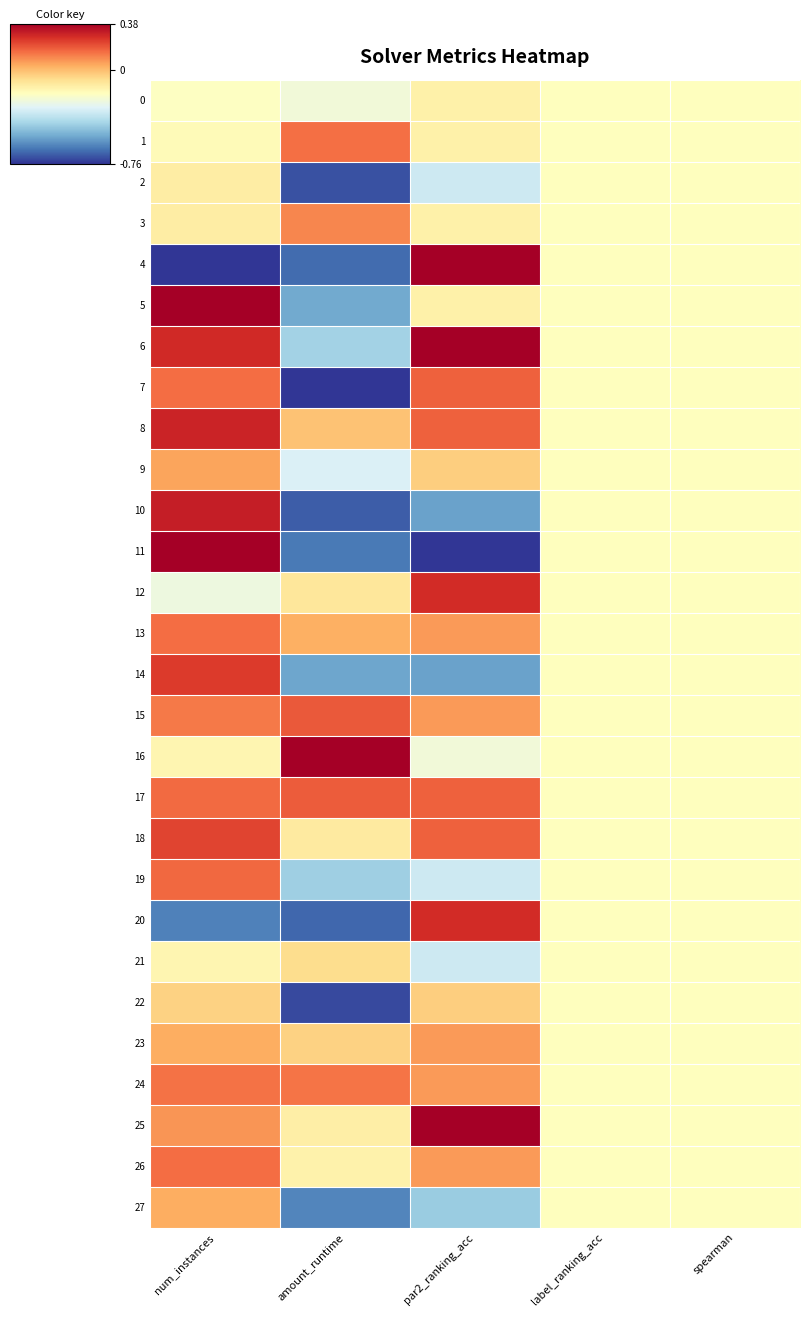

Which series has the largest range (max minus min)?

4